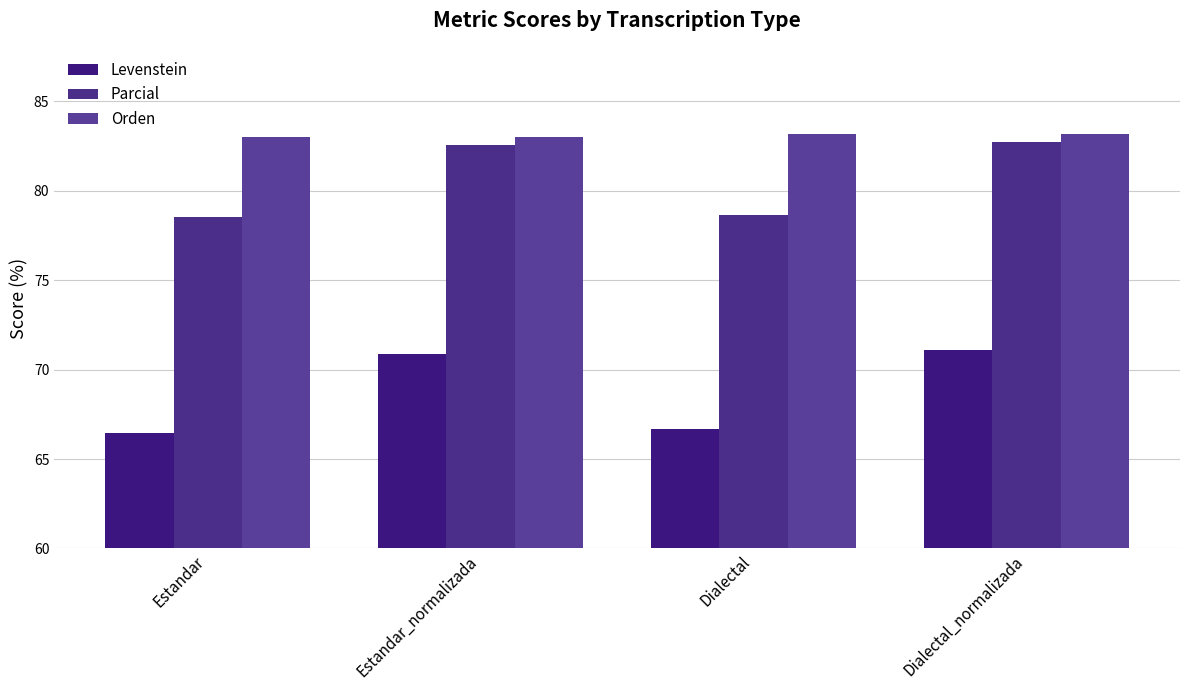

At Estandar, list the series in order from smallest to largest.

Levenstein, Parcial, Orden